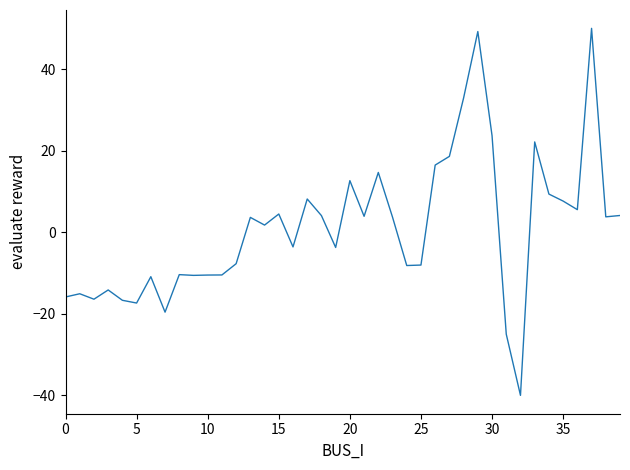

What is the minimum value shown in the chart?

-40.0